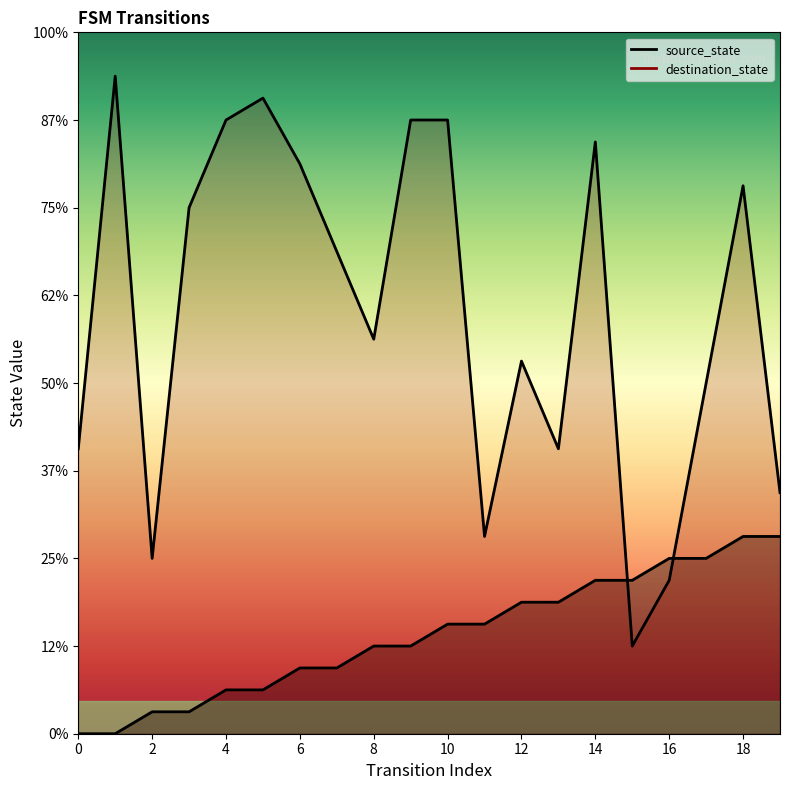

What are all the series names shown in the legend?

source_state, destination_state